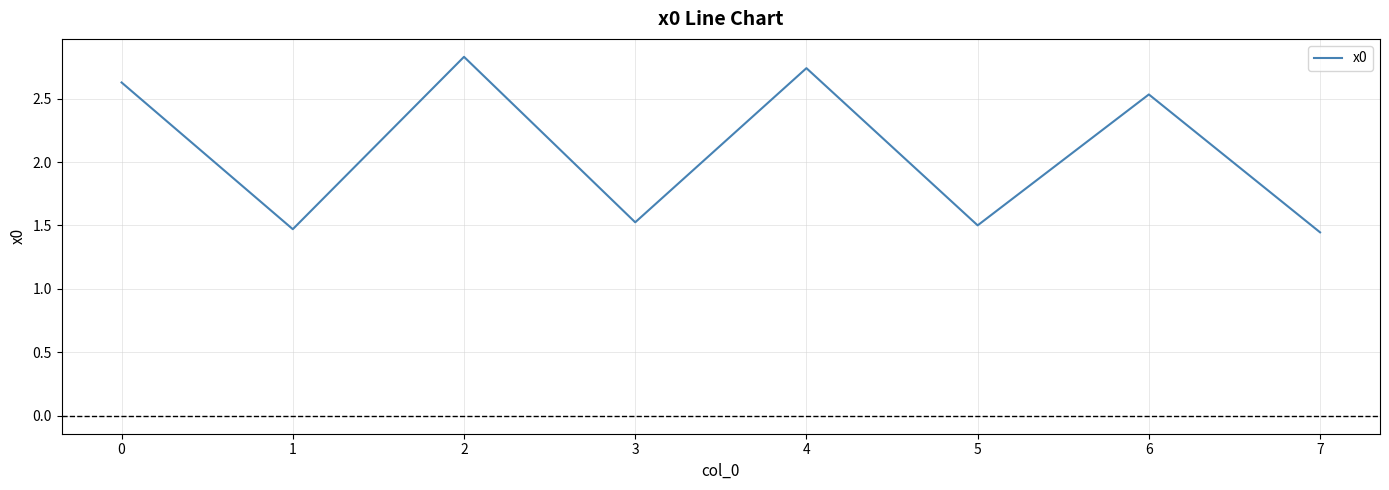

How many values are between 1 and 2?

4